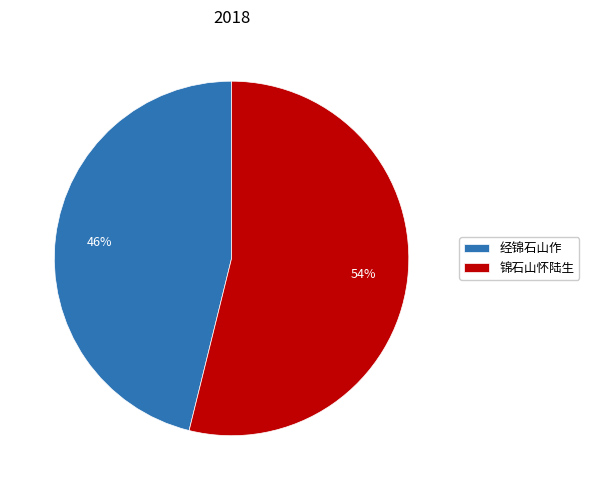

To the nearest percent, what is the combined percentage of 锦石山怀陆生 and 经锦石山作?

100%